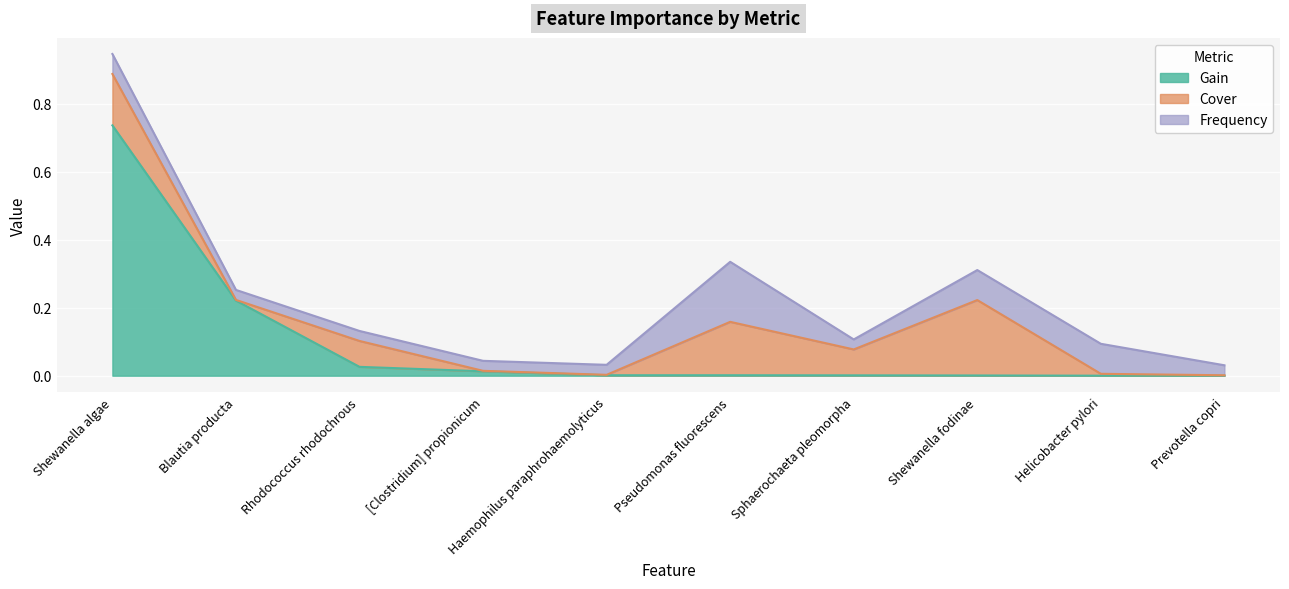

What is the sum of the Cover values at Prevotella copri and Shewanella algae?

0.2